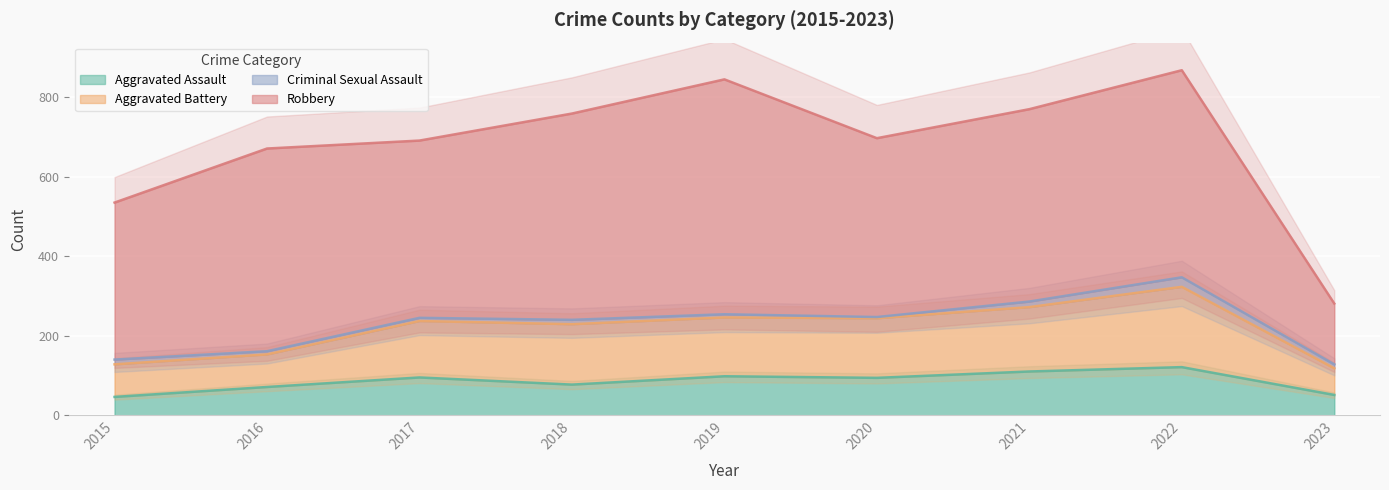

What is the difference between the Aggravated Battery values at 2022 and 2020?

79